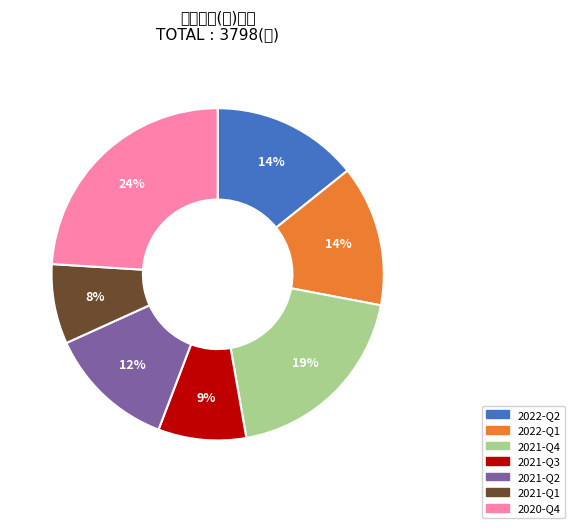

Which slice is the largest?

2020-Q4